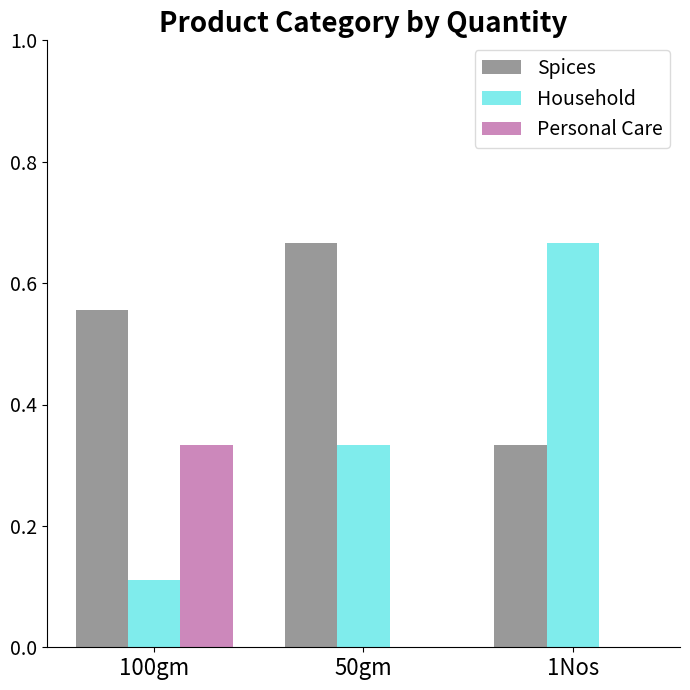

At which label does Personal Care reach its peak?

100gm